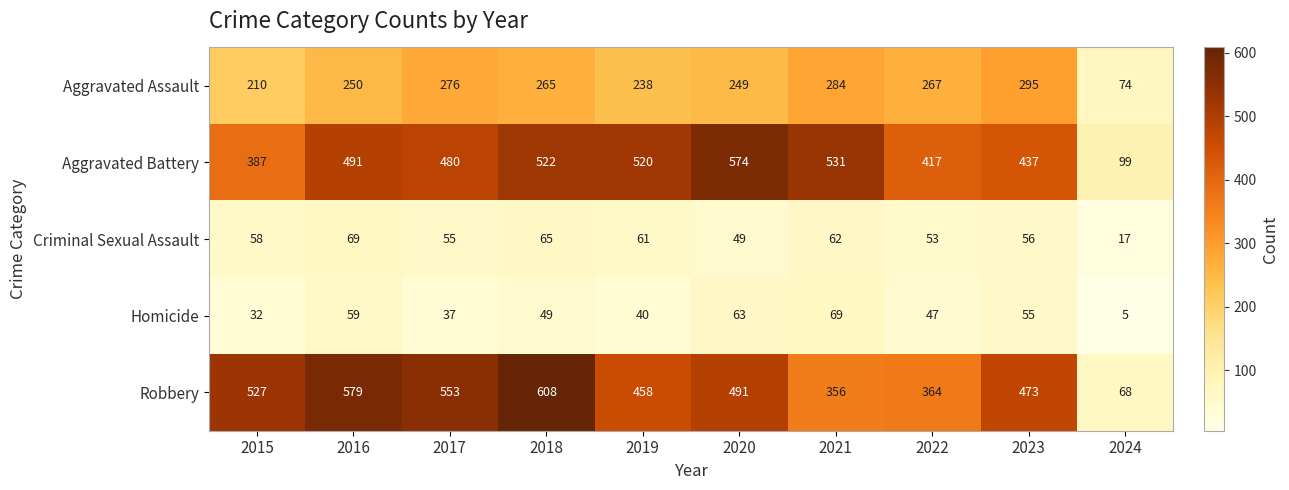

What is the smallest value displayed?

5